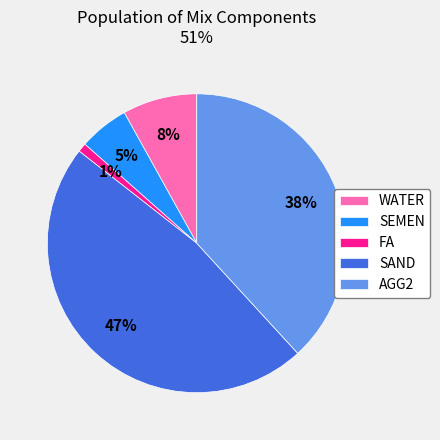

To the nearest percent, what is the difference between the largest and smallest slice percentages?

46%